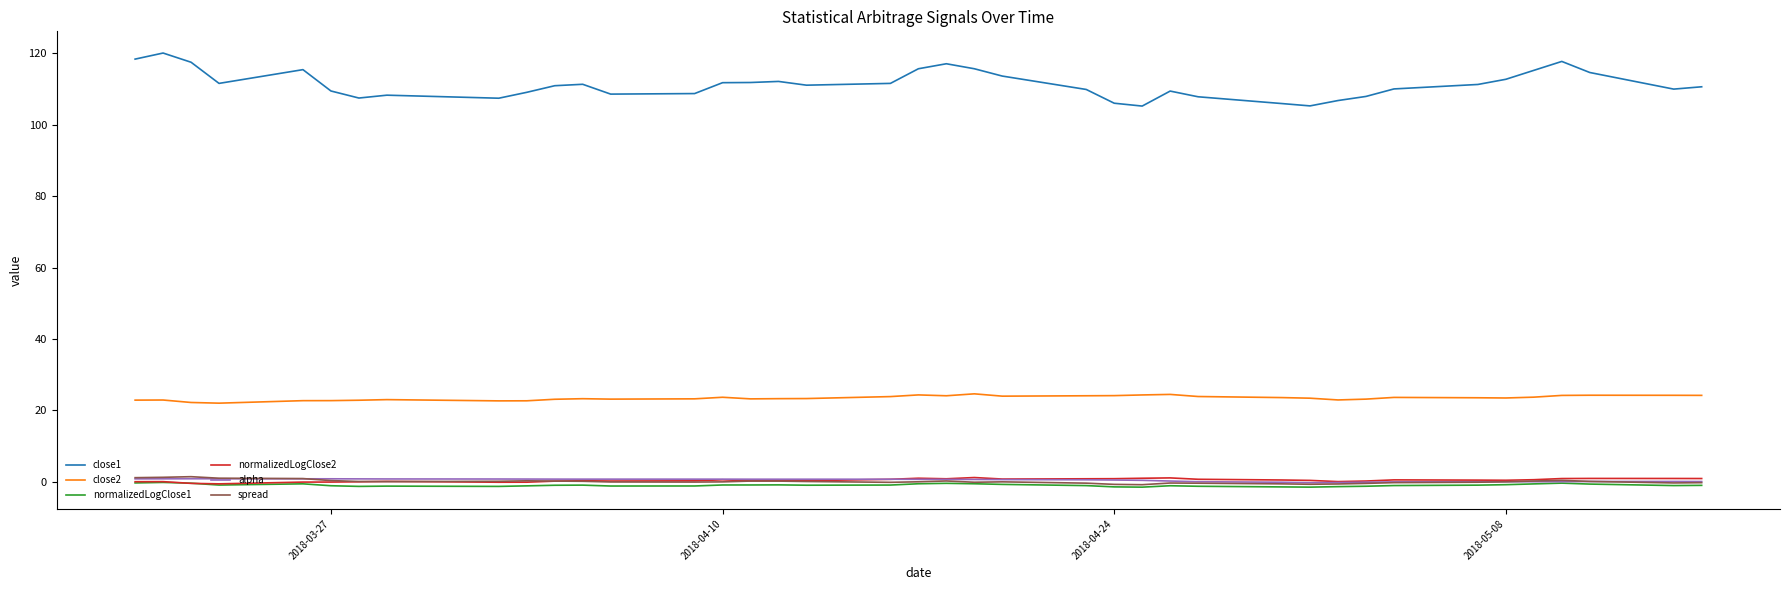

True or false: alpha and close2 intersect in this chart.

False